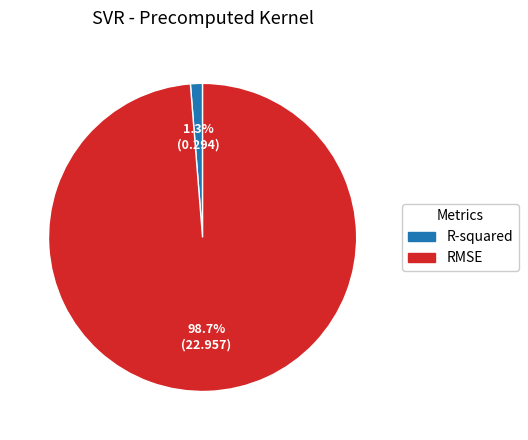

To the nearest percent, what is the combined percentage of RMSE and R-squared?

100%